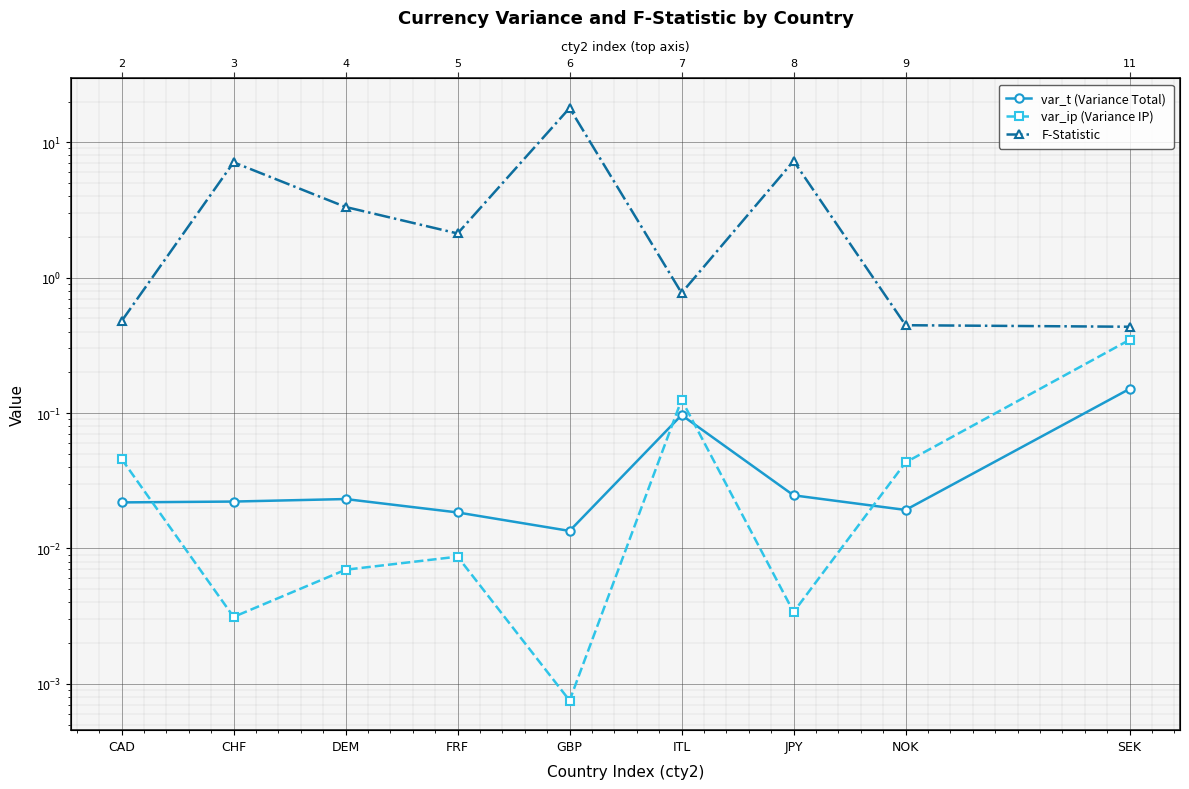

True or false: F-Statistic has a value of 0.7 at SEK.

False